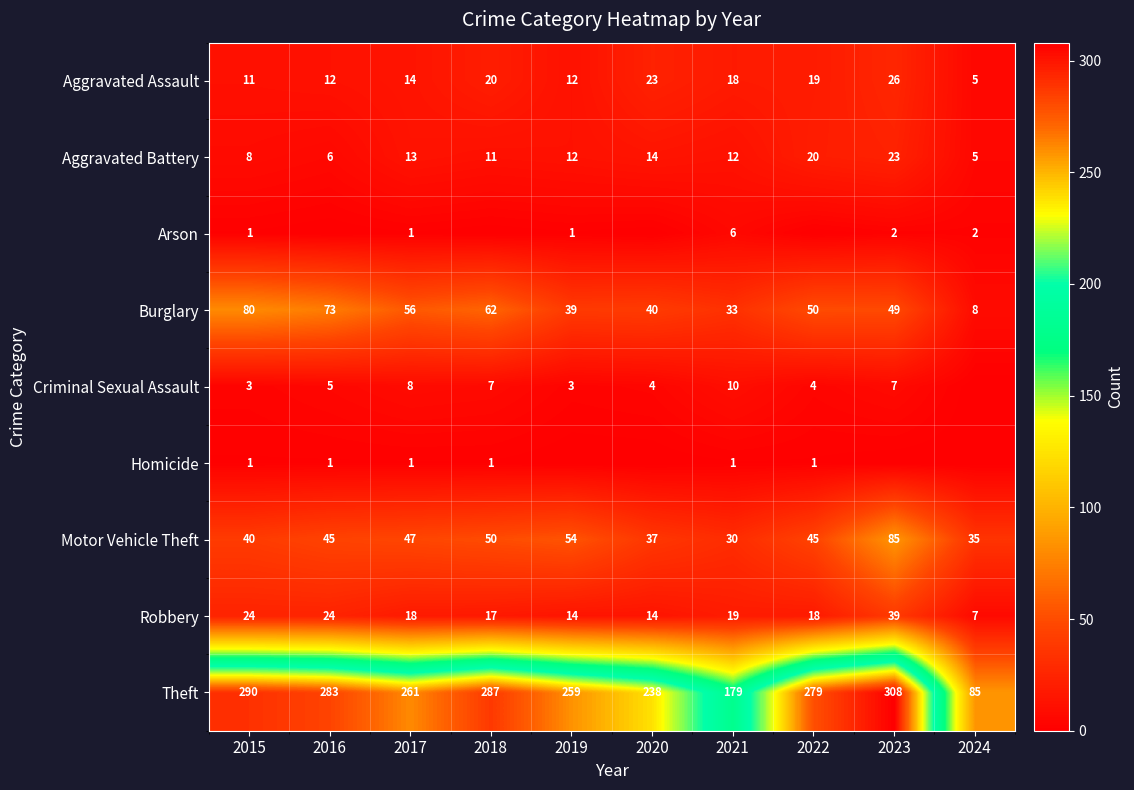

At which label does Robbery first exceed 18?

2015